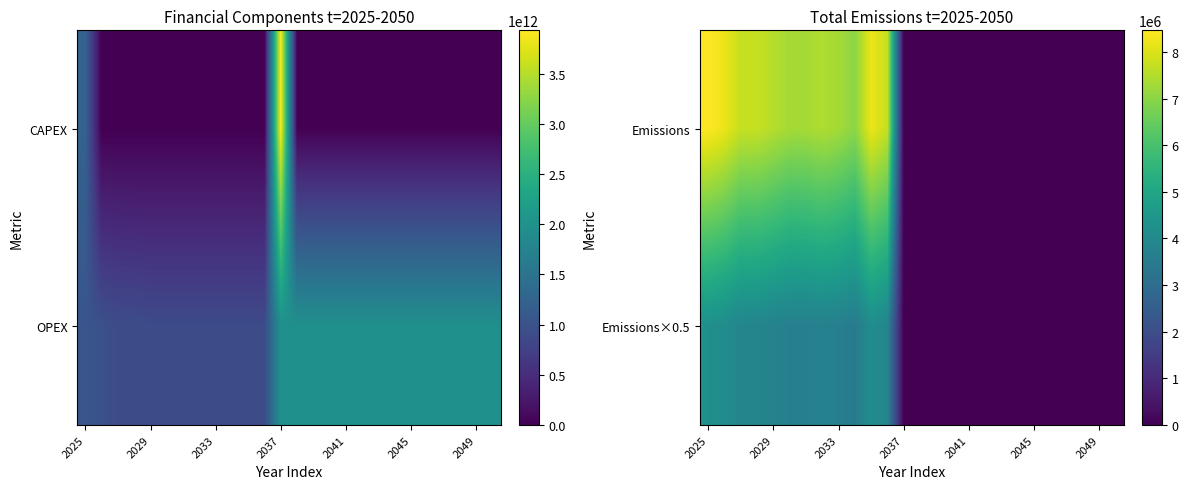

How many data points in Emissions×0.5 are above 0?

12